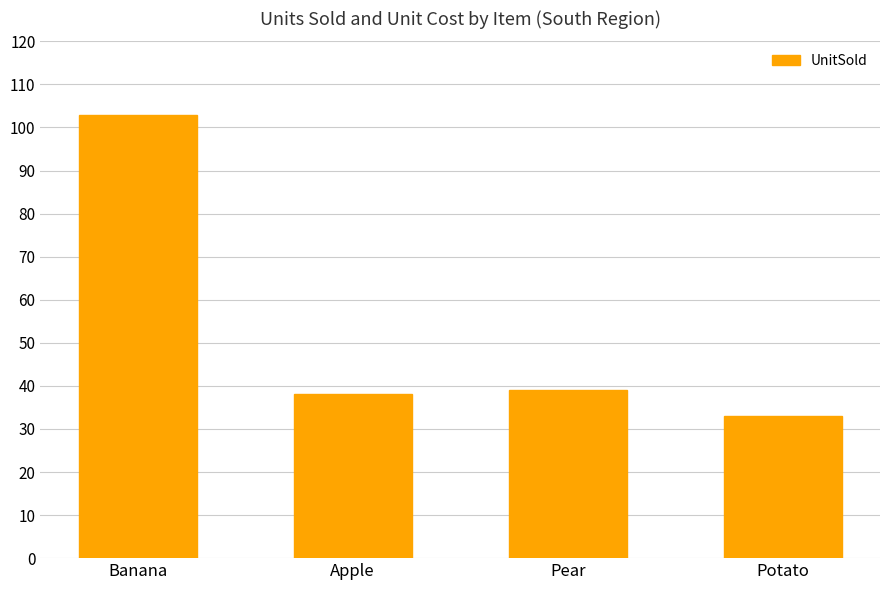

Reading right to left, what are all the values shown in this chart?

Potato=33	Pear=39	Apple=38	Banana=103